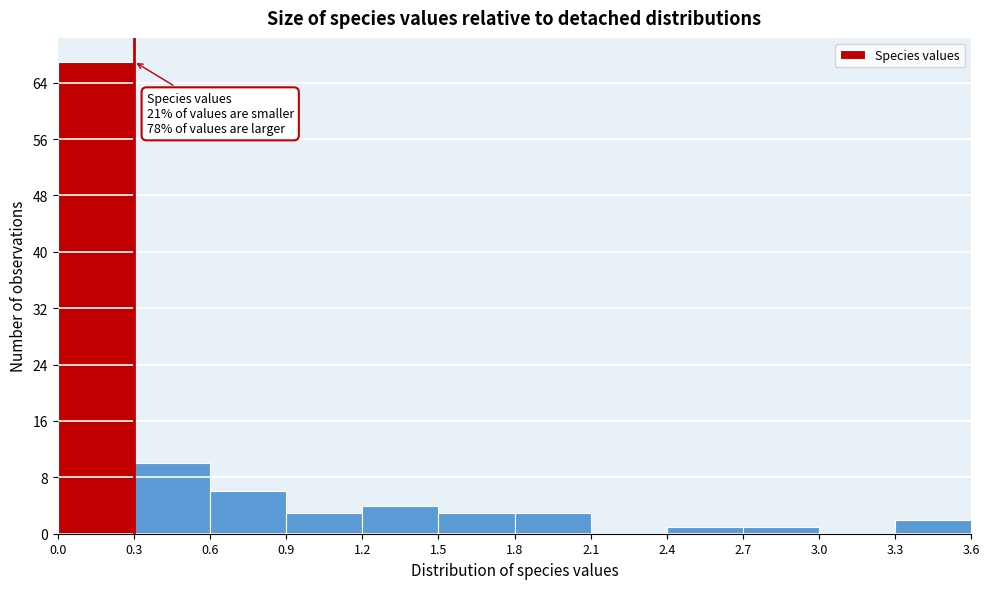

Which range on the x-axis has the tallest bar?

0.0 to 0.3